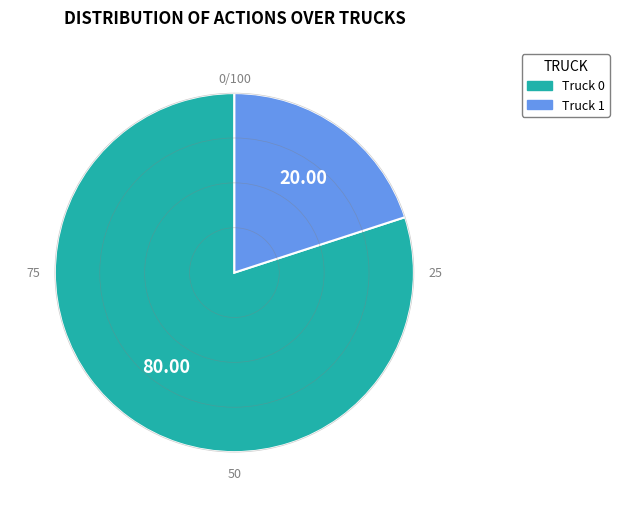

Between Truck 0 and Truck 1, which is larger?

Truck 0